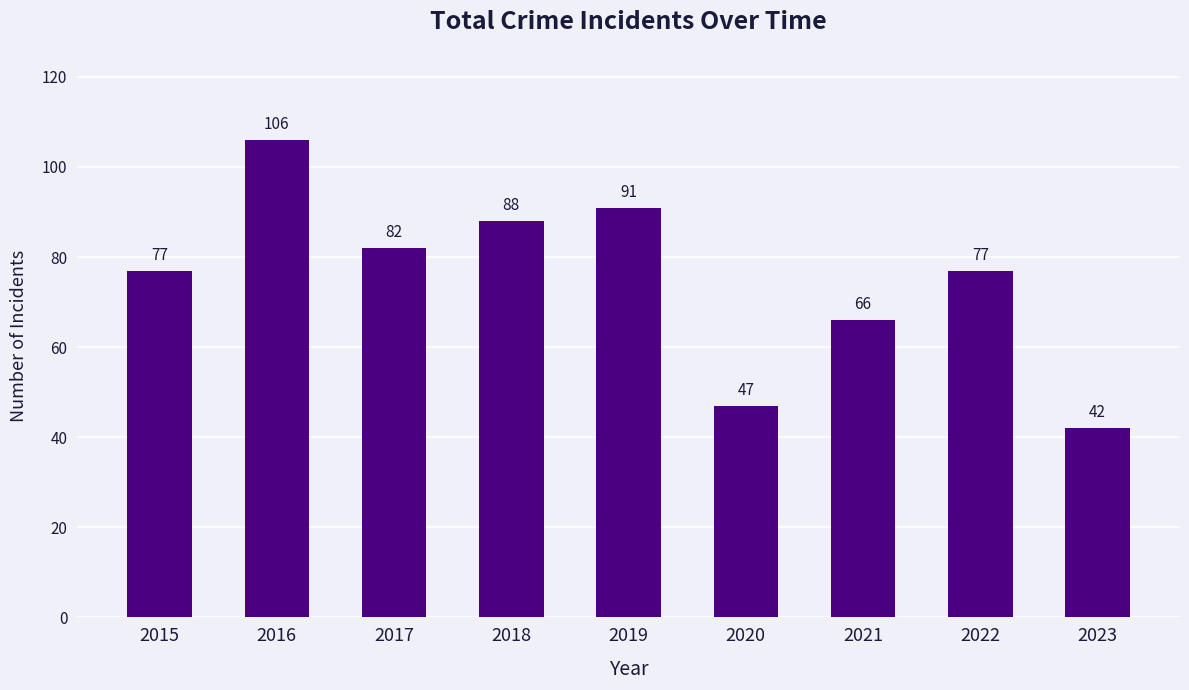

The value at 2023 is 42. True or false?

True